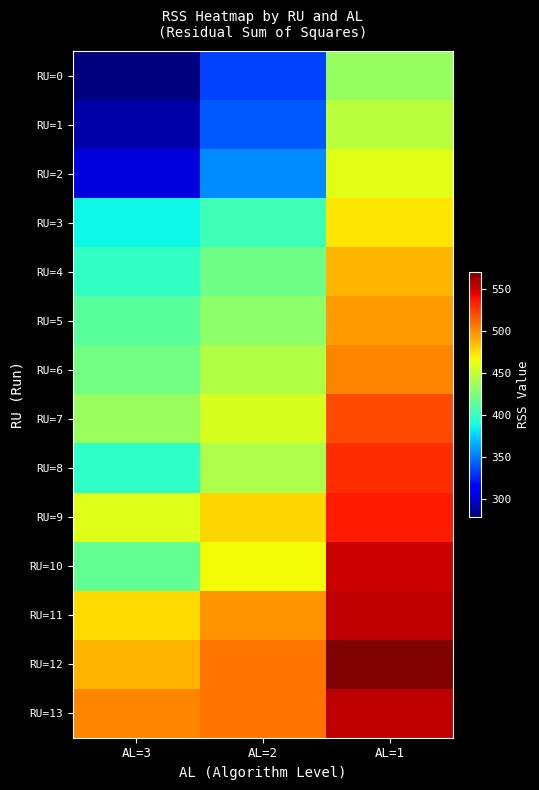

Which has a higher value, AL=3 or AL=1?

AL=1